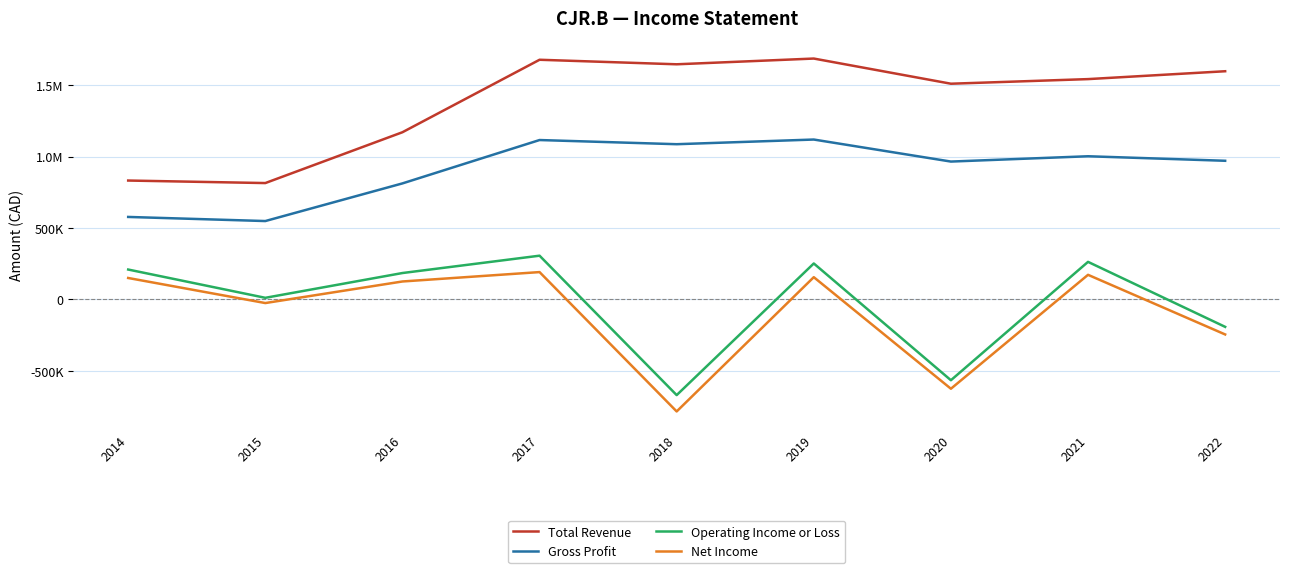

How many interior local peaks does the Gross Profit series have?

3